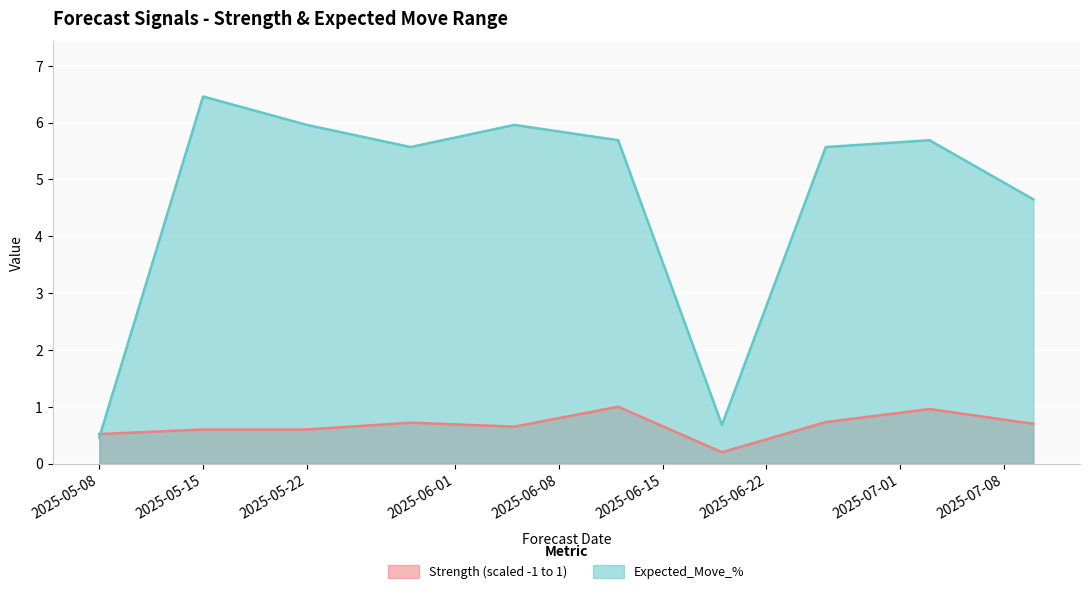

What is the label of the 7th point from the right?

2025-05-29